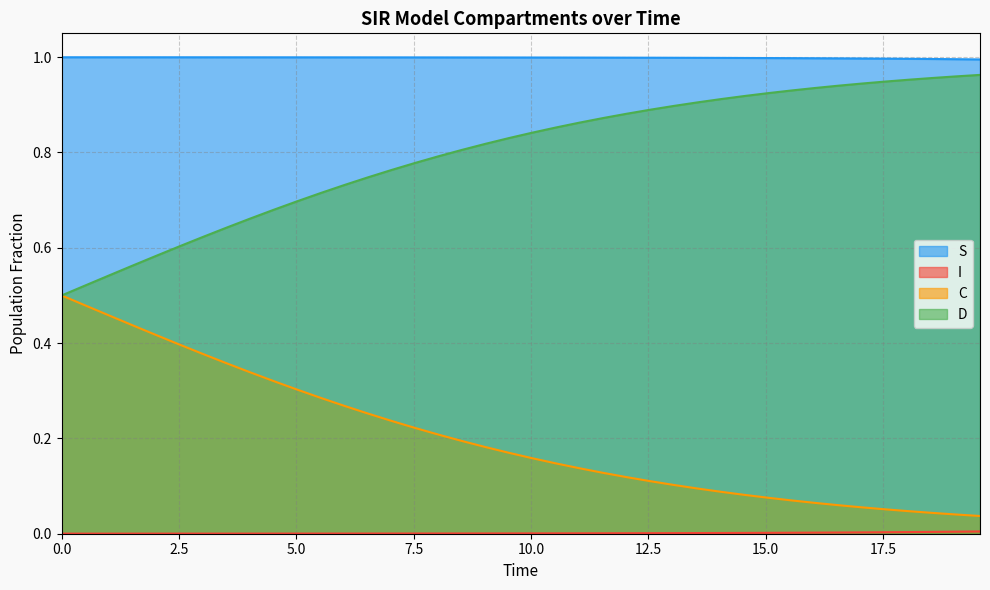

True or false: S and C cross at least once.

False